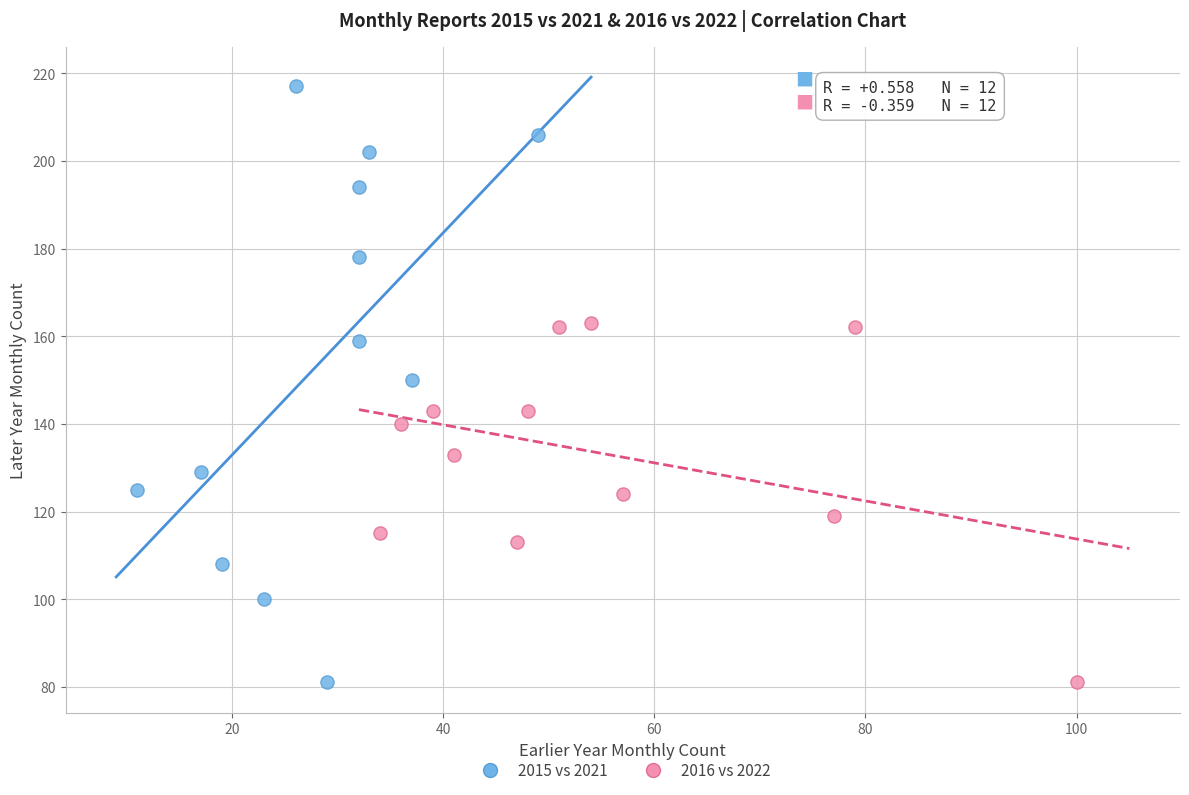

Which series contains the highest Y value?

2015 vs 2021